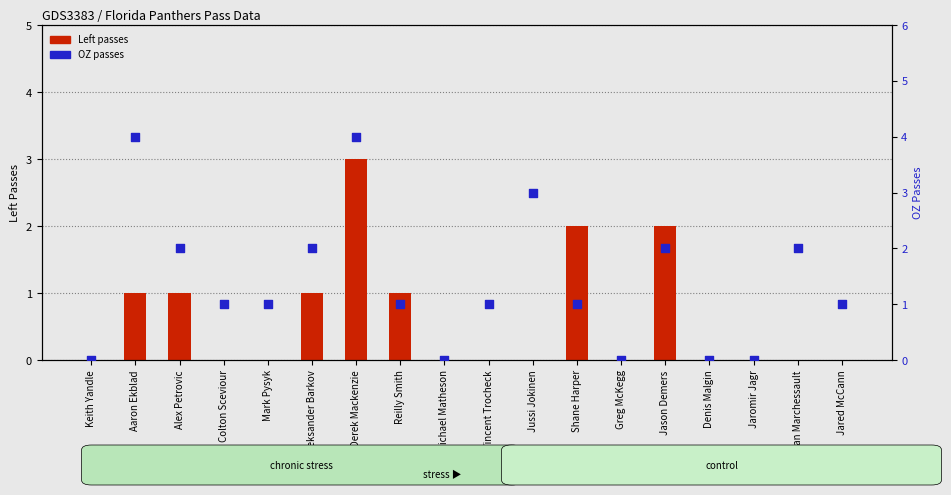

Which series has the widest spread of Y values?

OZ passes